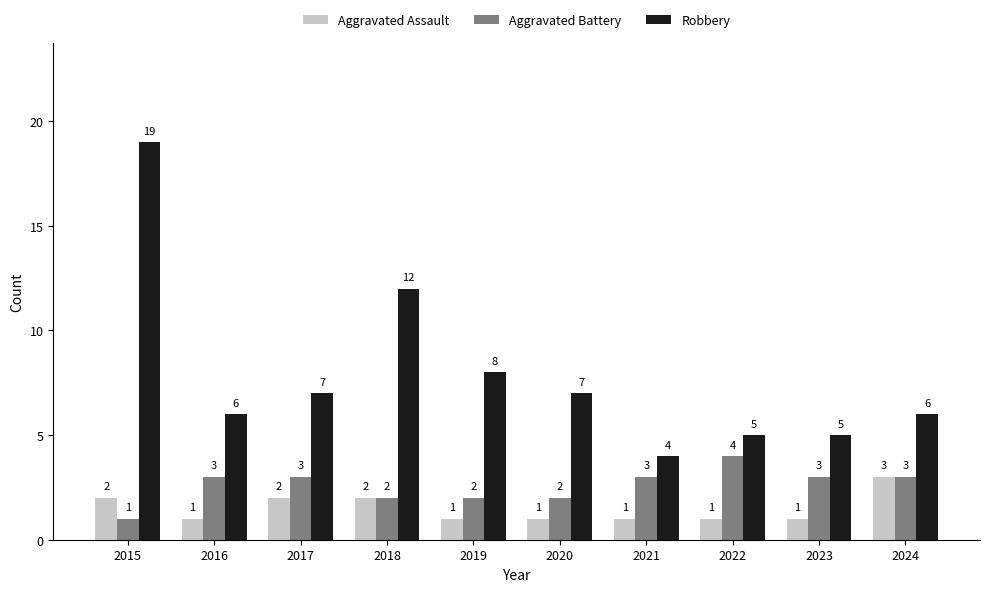

At which label is Robbery closest to 11?

2018